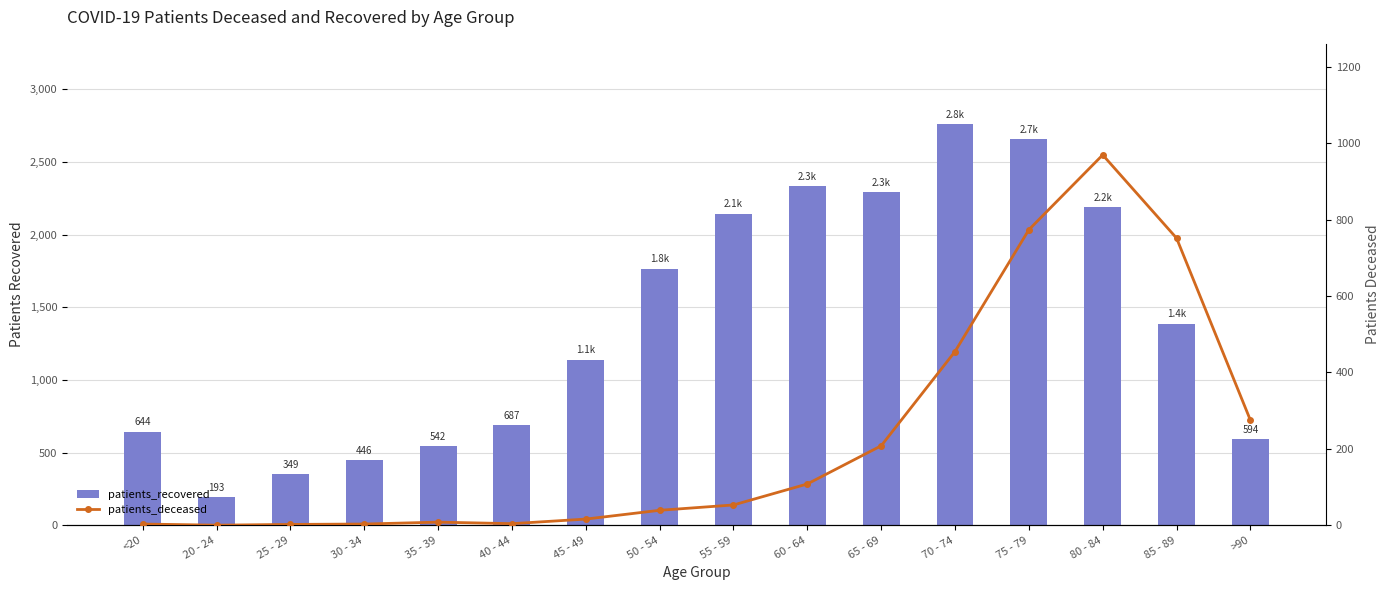

What is the lowest value of the patients_recovered series?

193